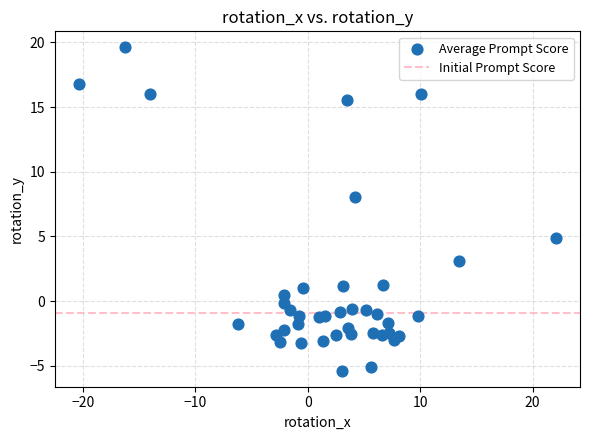

What Y value in the scatter plot is closest to 7?

8.1